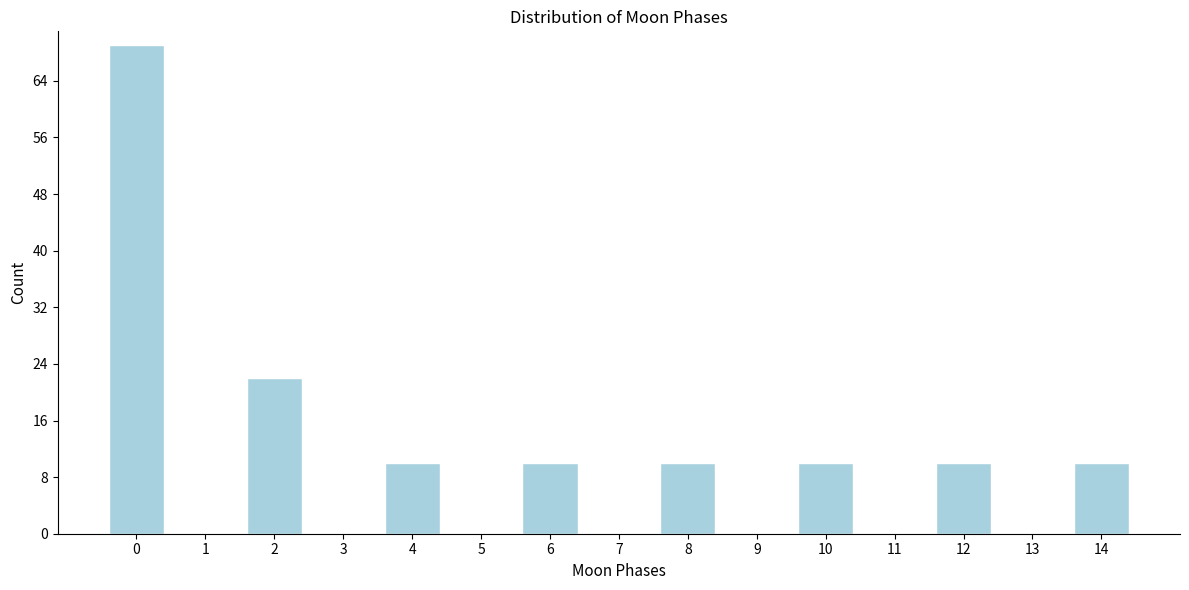

Reading right to left, extract all data points from this chart.

14=10	13=0	12=10	11=0	10=10	9=0	8=10	7=0	6=10	5=0	4=10	3=0	2=22	1=0	0=69